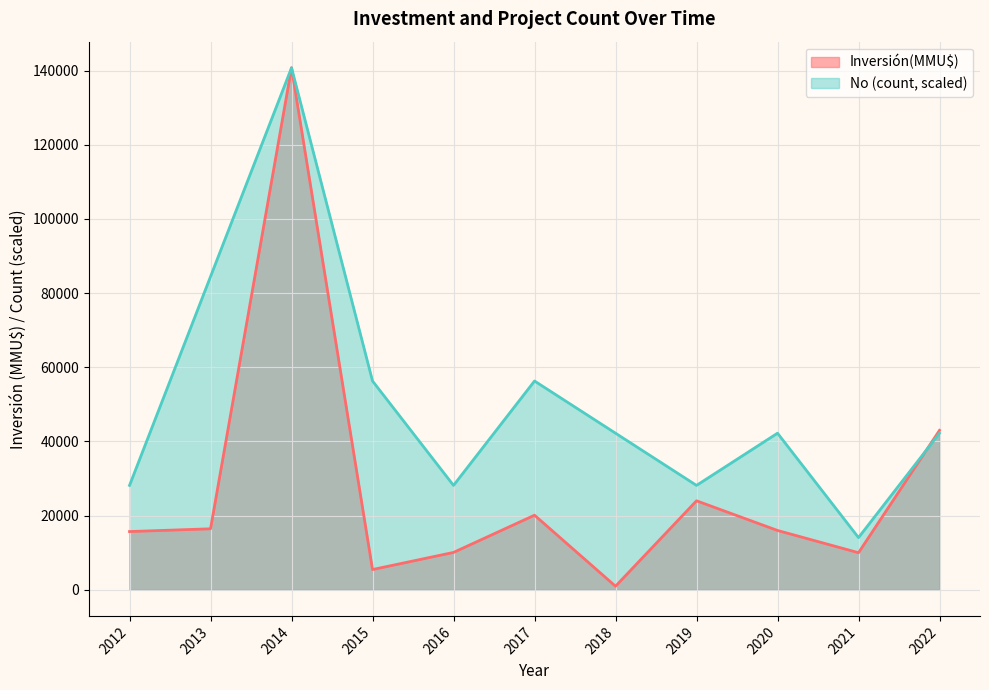

The value of No (count, scaled) at 2020 is 42228. True or false?

True